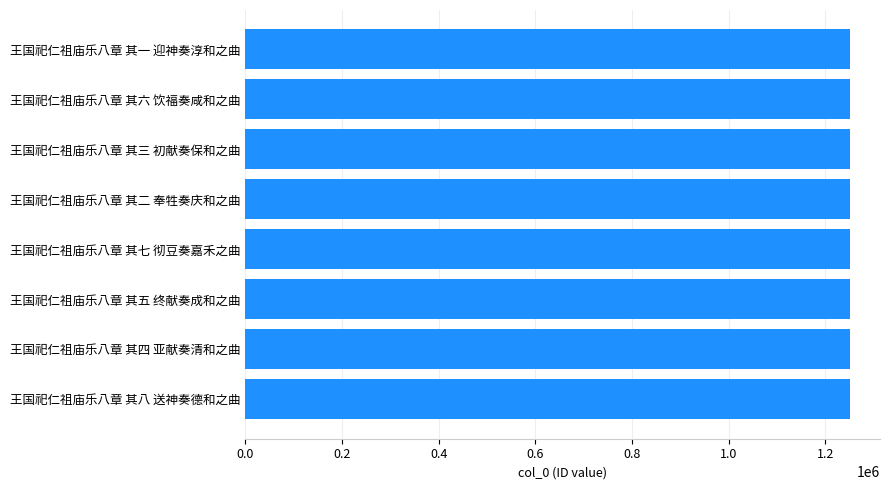

The chart shows a value of 414722 at 王国祀仁祖庙乐八章 其六 饮福奏咸和之曲. True or false?

False